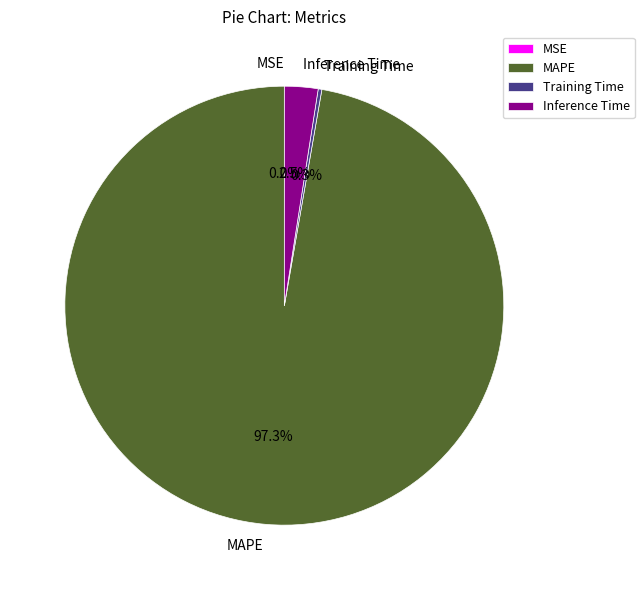

The Inference Time slice represents 11% of the pie. True or false?

False